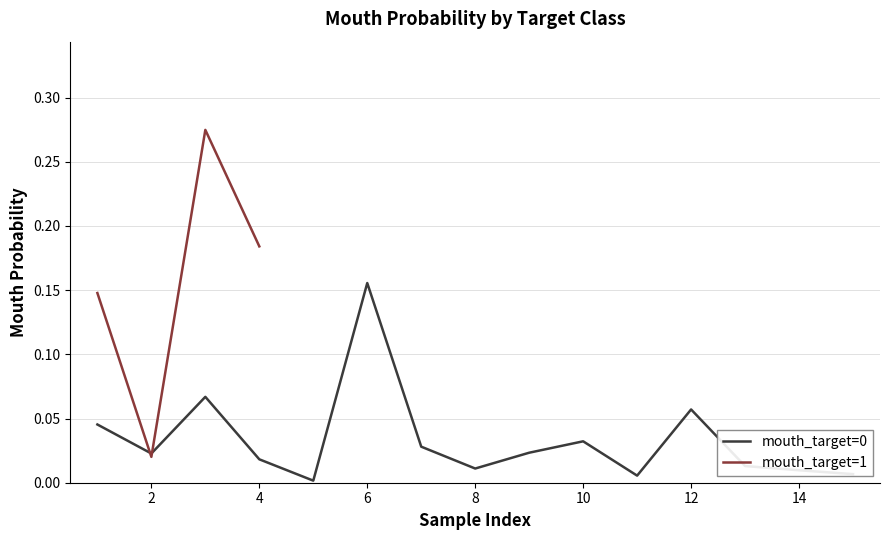

At which category does mouth_target=1 reach its first local valley?

2